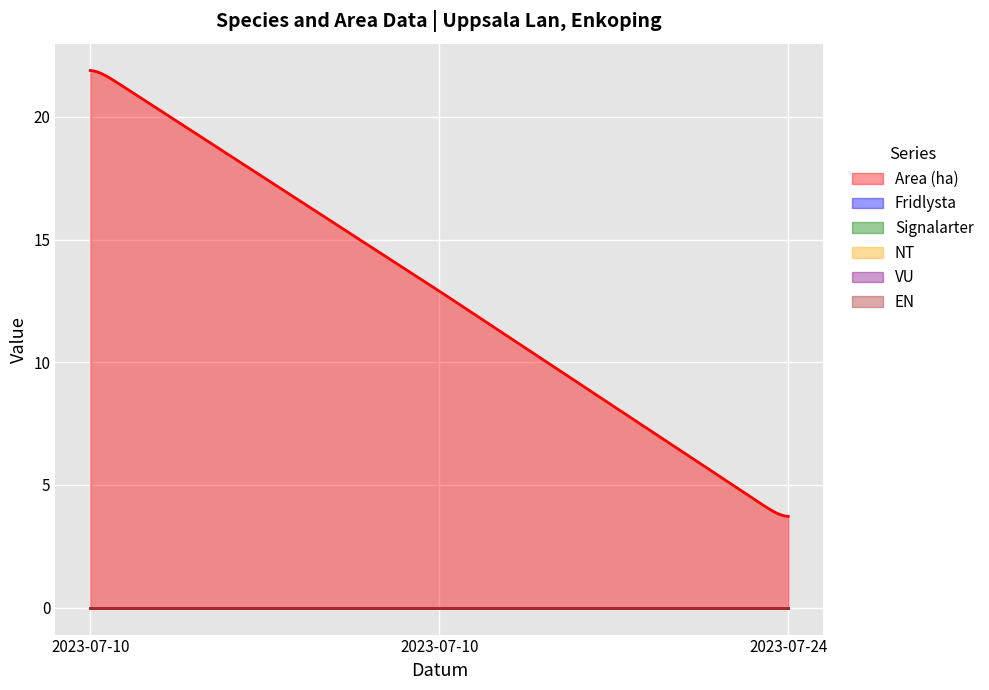

What is the difference between the maximum and second lowest values in the Area (ha) series?

18.2